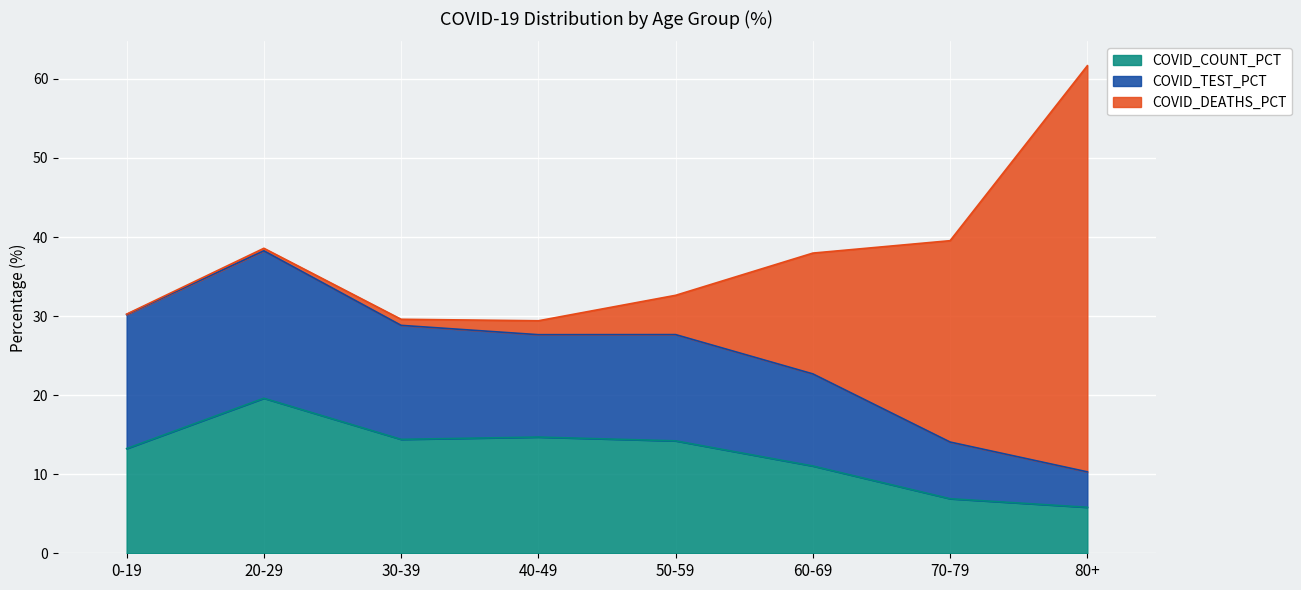

Between 0-19 and 20-29, which is larger?

20-29